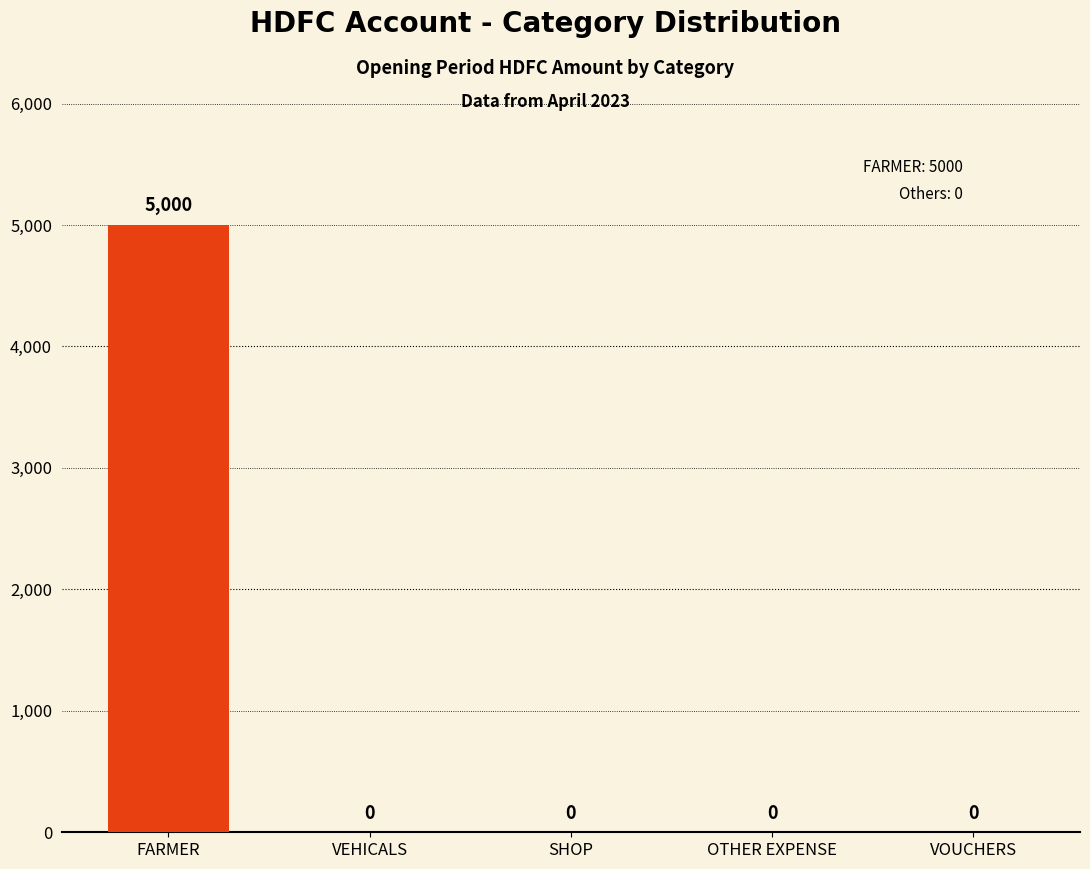

At which category does the chart reach its peak across all series?

FARMER